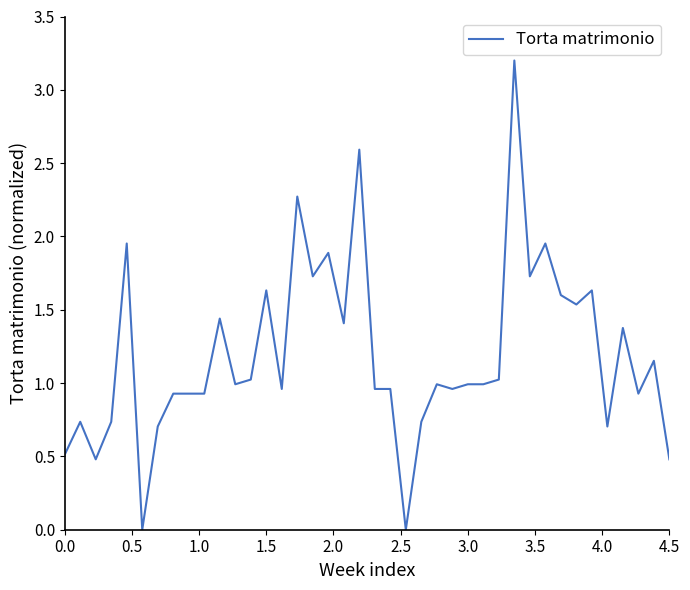

What is the greatest value displayed?

3.2